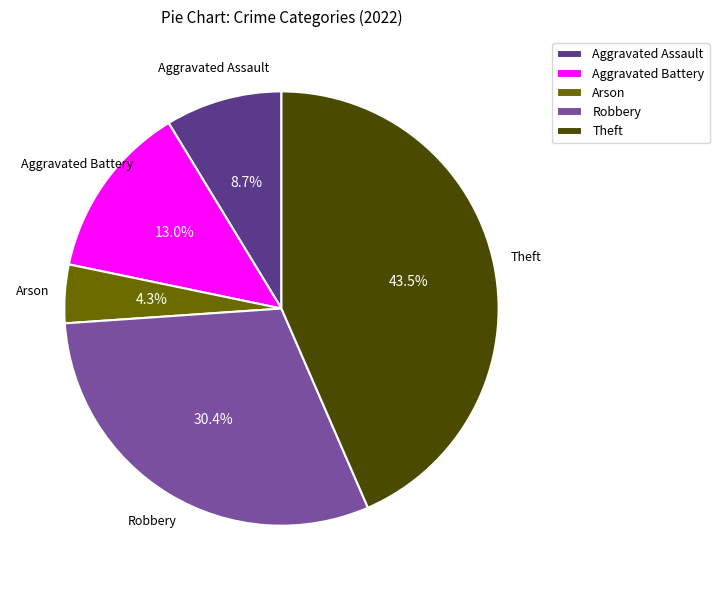

Is there a majority slice in this chart?

No